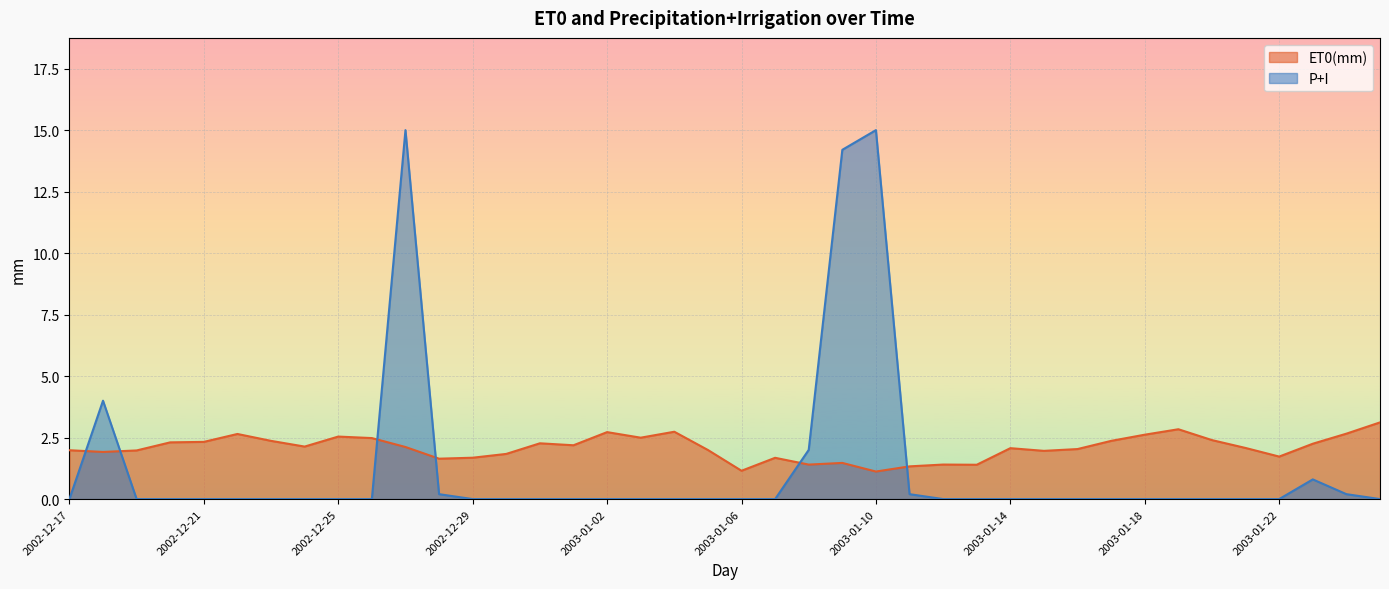

What is the highest value of the P+I series?

15.0